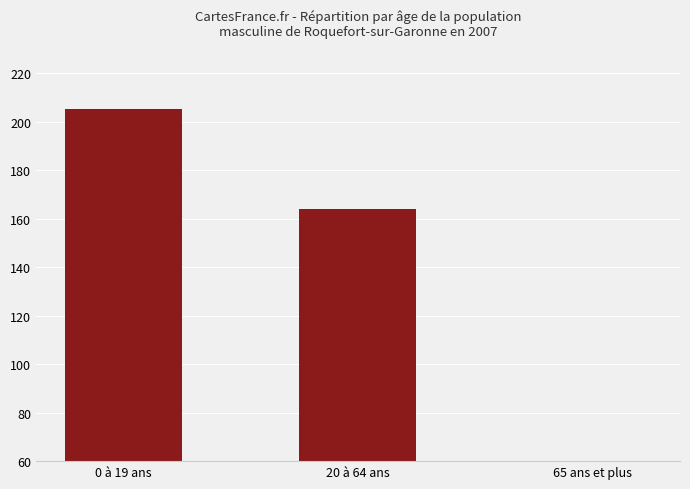

What is the difference between the maximum and minimum values?

195